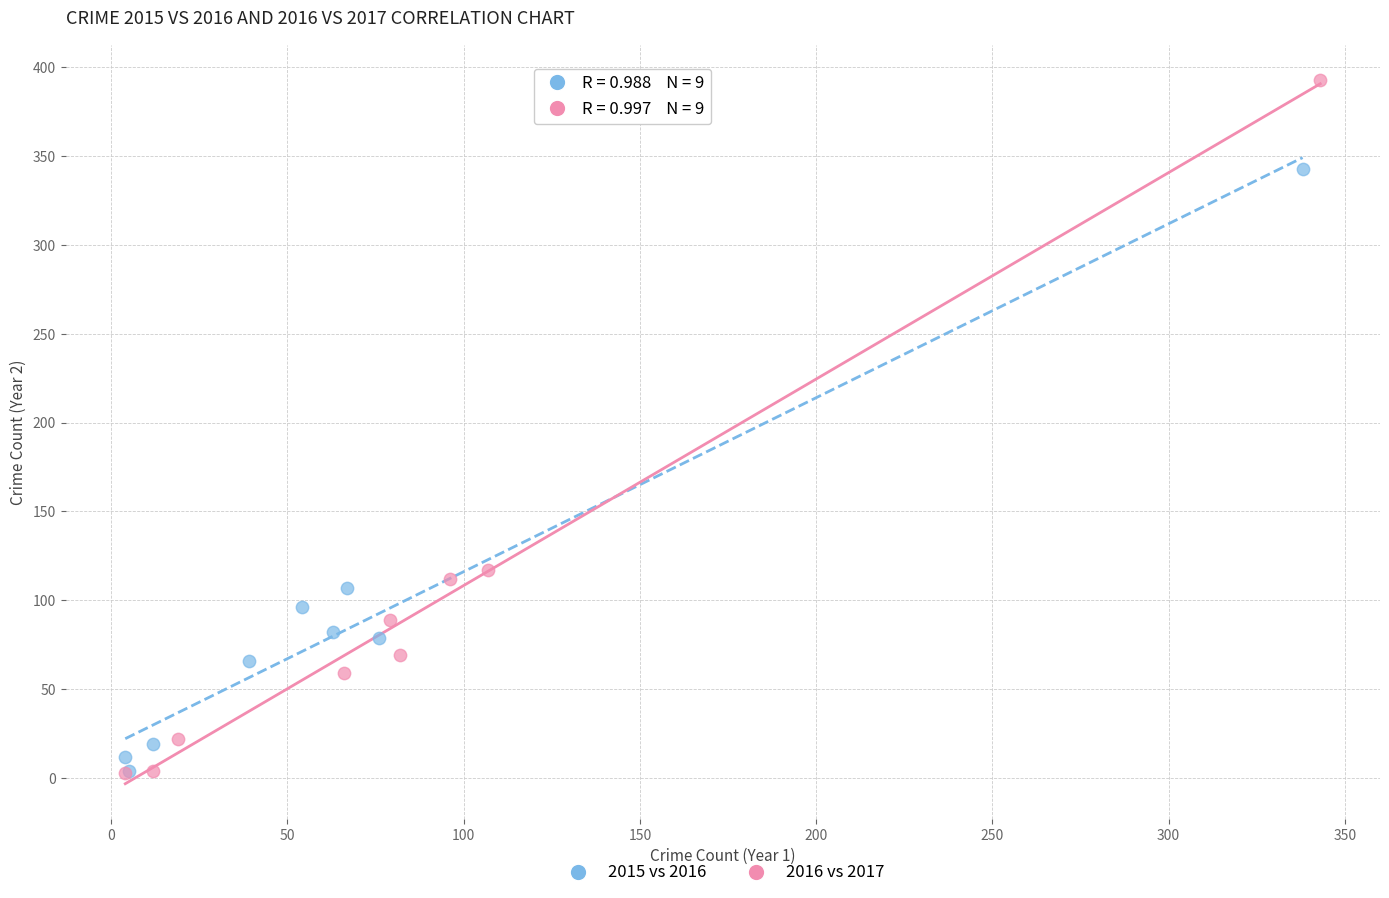

Which series contains the highest Y value?

2016 vs 2017